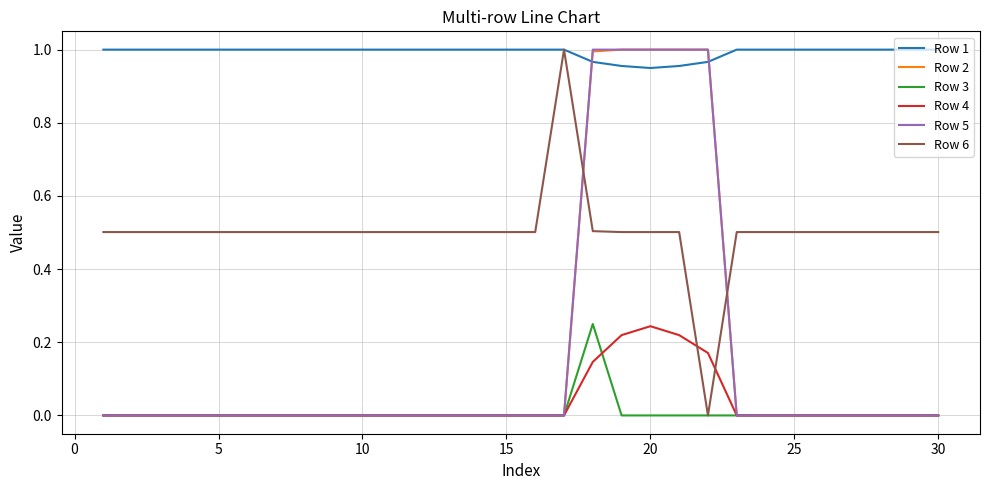

What is the sum of all Row 6 values?

15.0